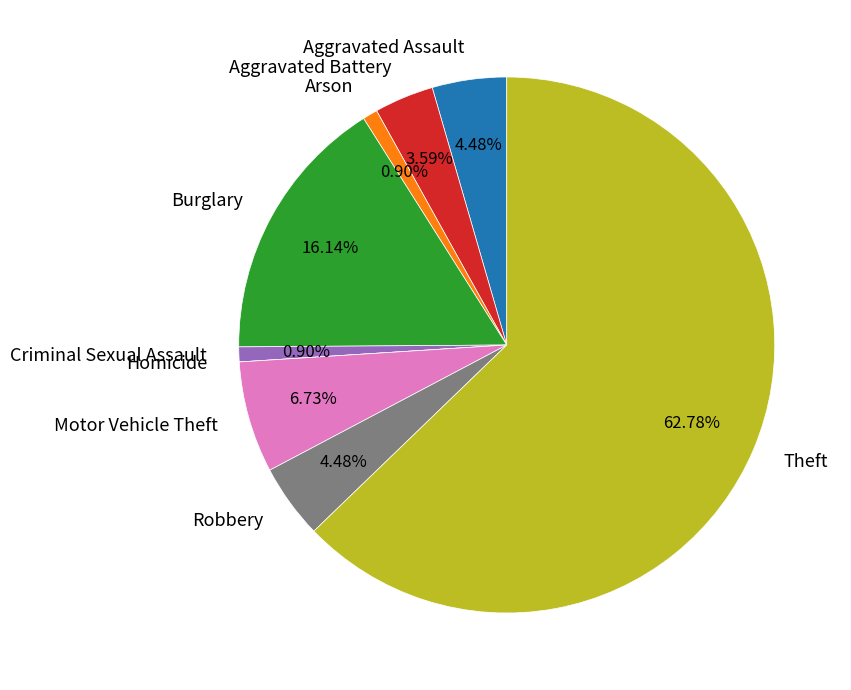

Do Theft and Criminal Sexual Assault together represent more than half of the pie?

Yes